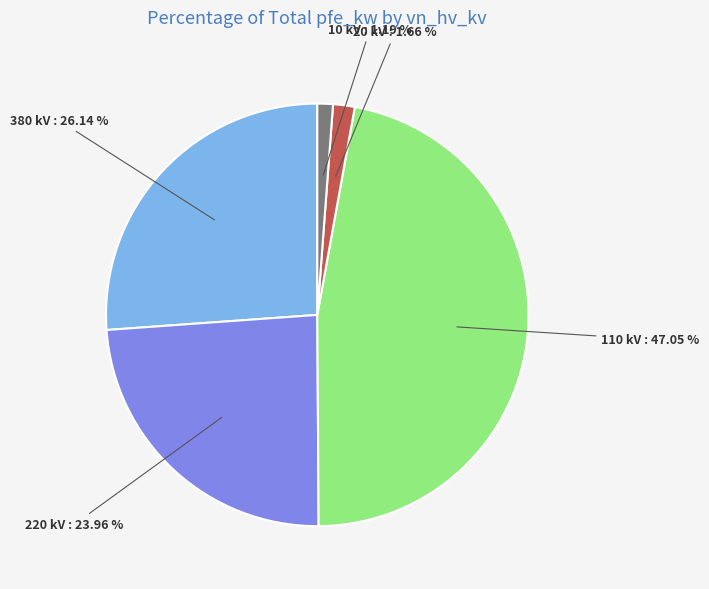

Is there a majority slice in this chart?

No